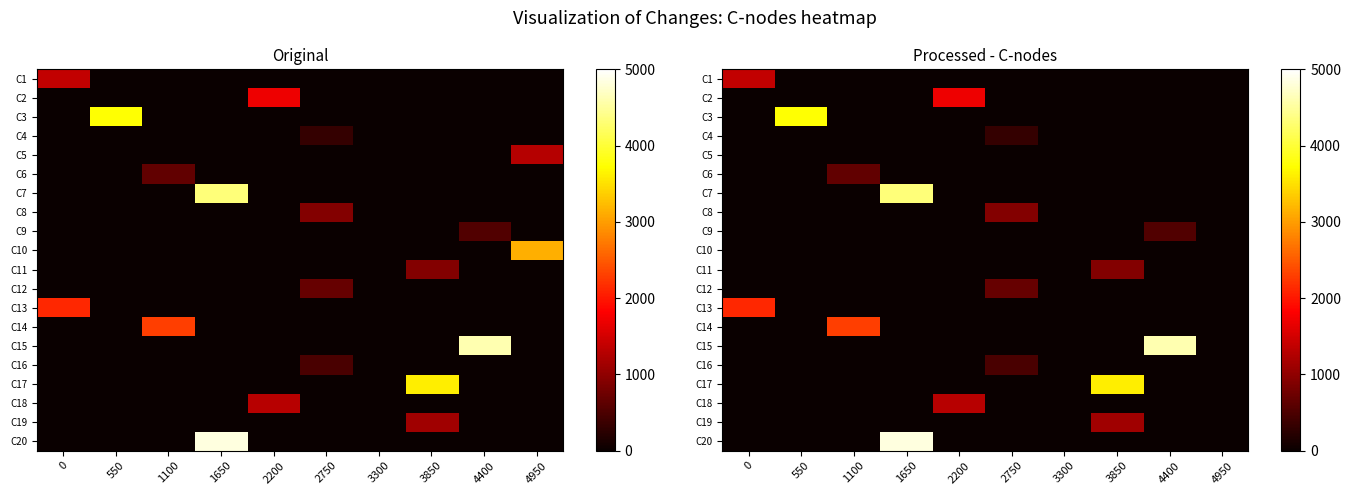

At 4400, list the series in order from smallest to largest.

C1, C2, C3, C4, C5, C6, C7, C8, C10, C11, C12, C13, C14, C16, C17, C18, C19, C20, C9, C15